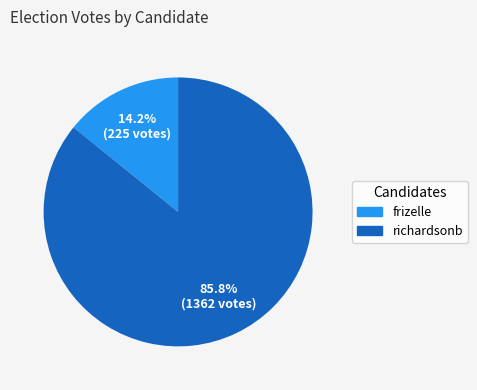

Do frizelle and richardsonb together represent more than half of the pie?

Yes